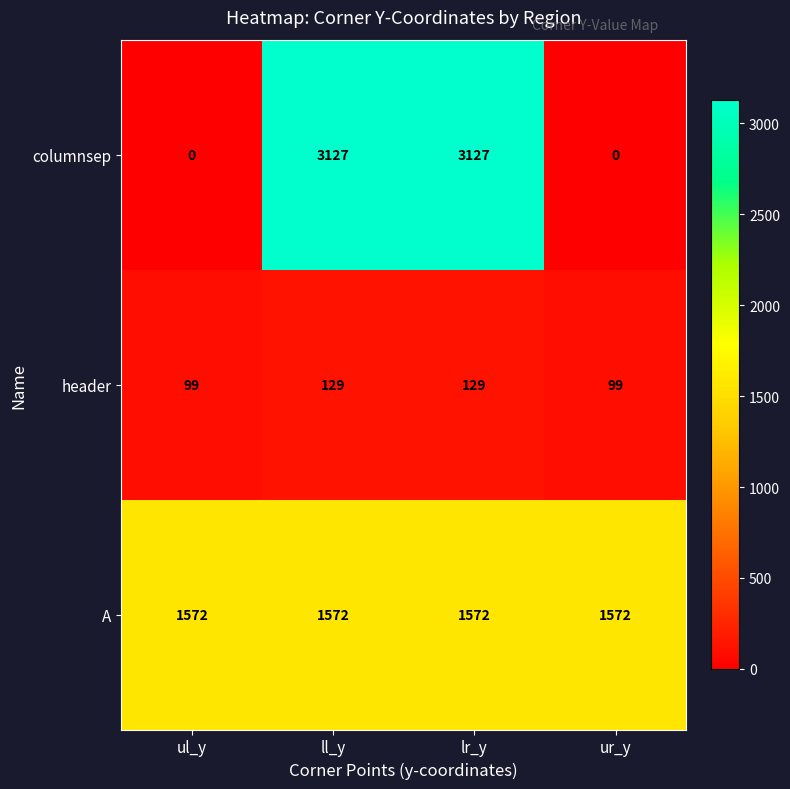

True or false: columnsep has a value of 5040 at lr_y.

False